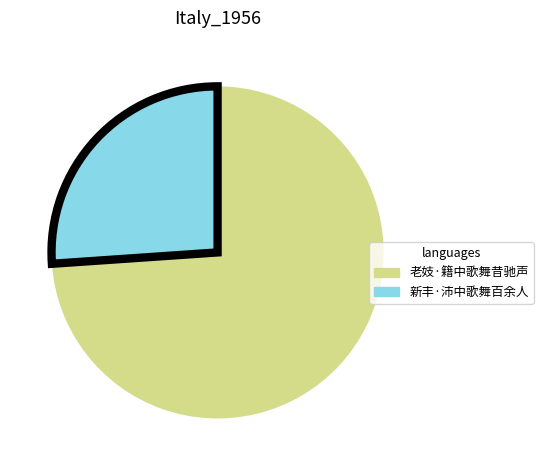

Is the sum of 新丰·沛中歌舞百余人 and 老妓·籍中歌舞昔驰声 greater than half?

Yes